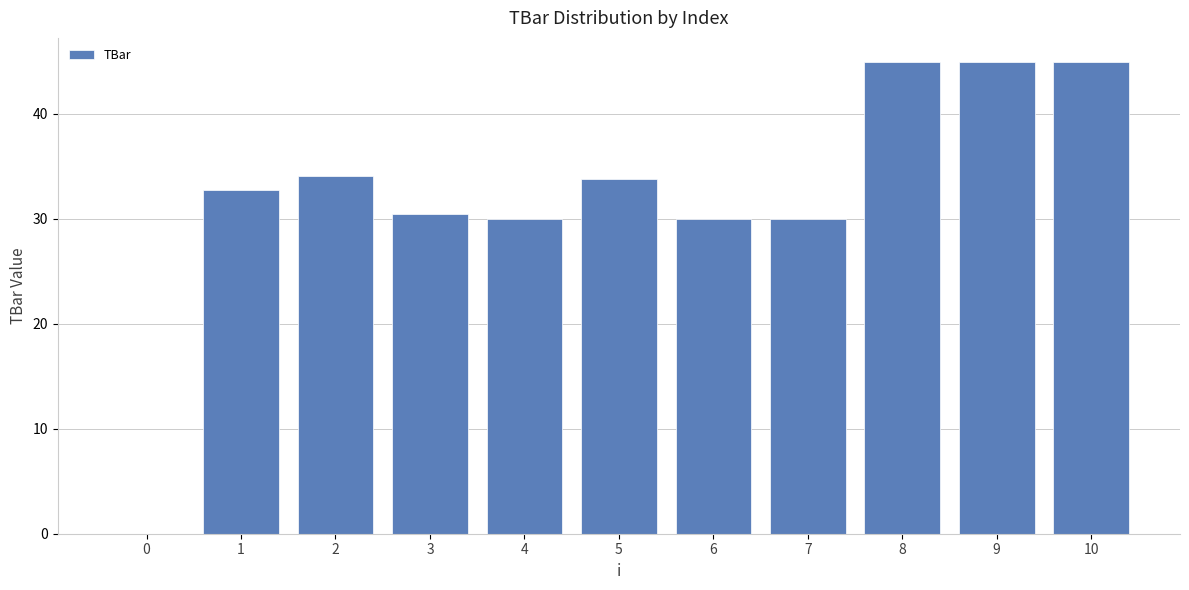

Between 9 and 2, which is larger?

9